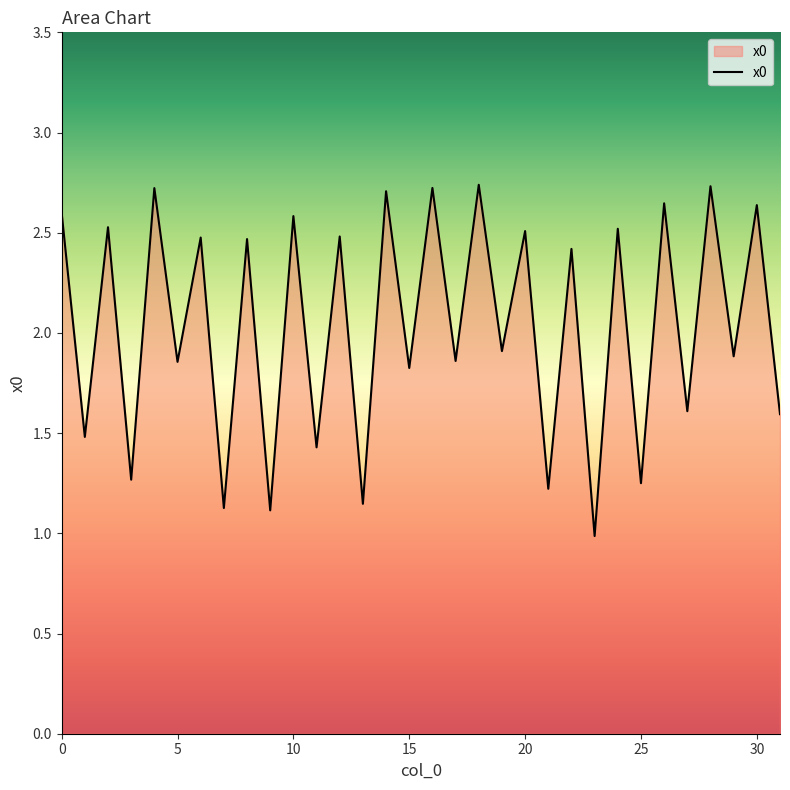

What is the average value?

2.0